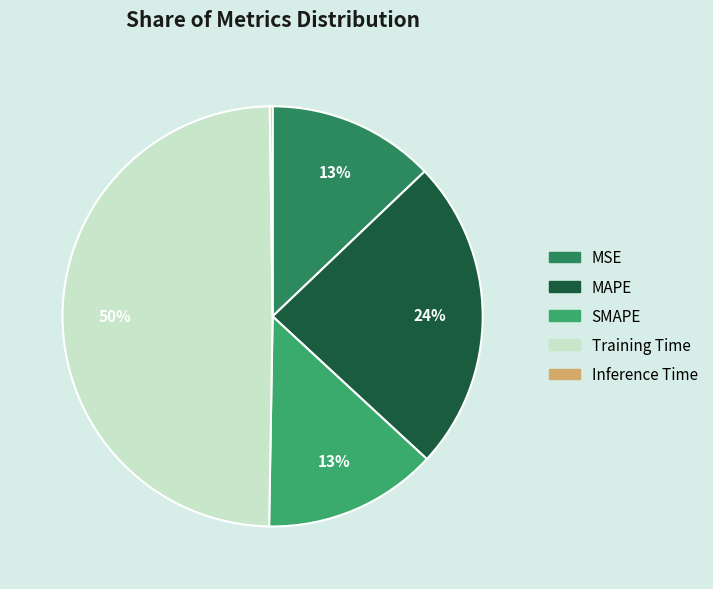

Which category has the biggest portion of the pie?

Training Time